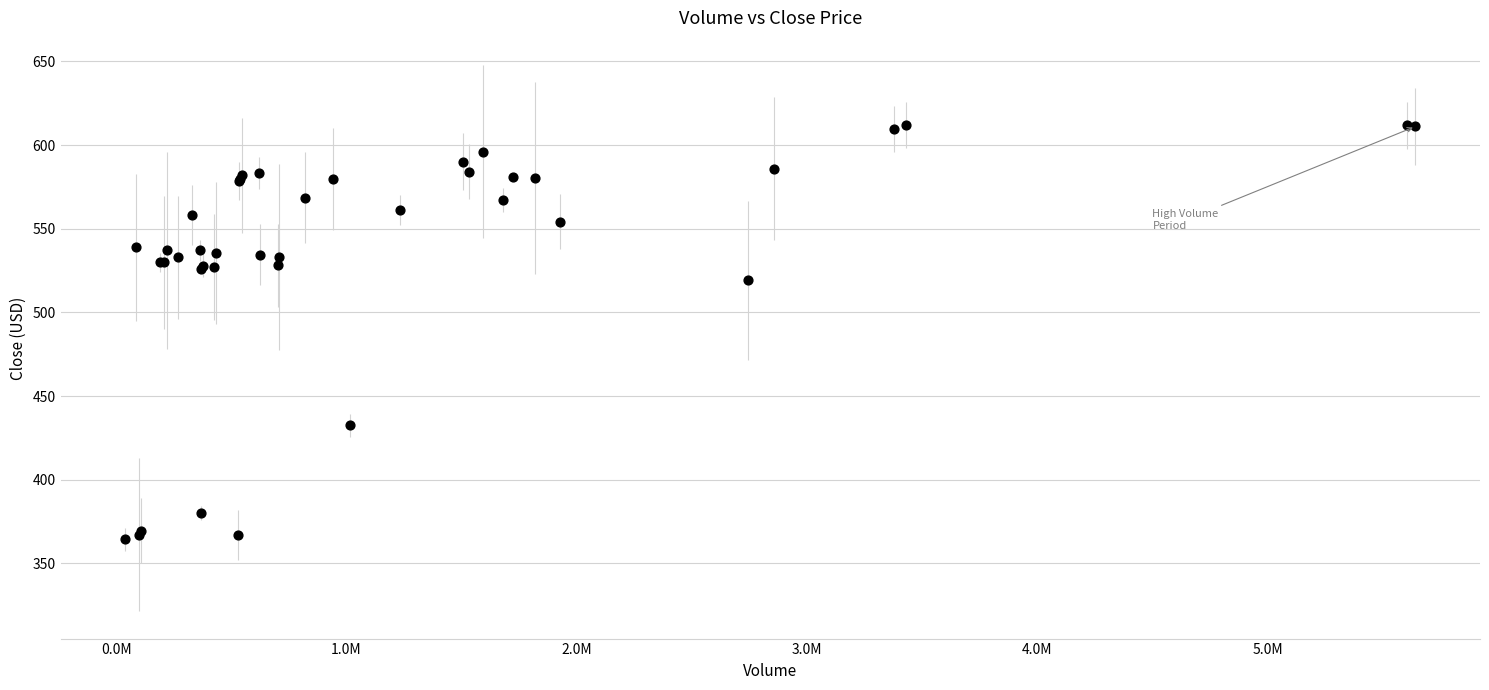

What Y value in the scatter plot is closest to 488?

519.1